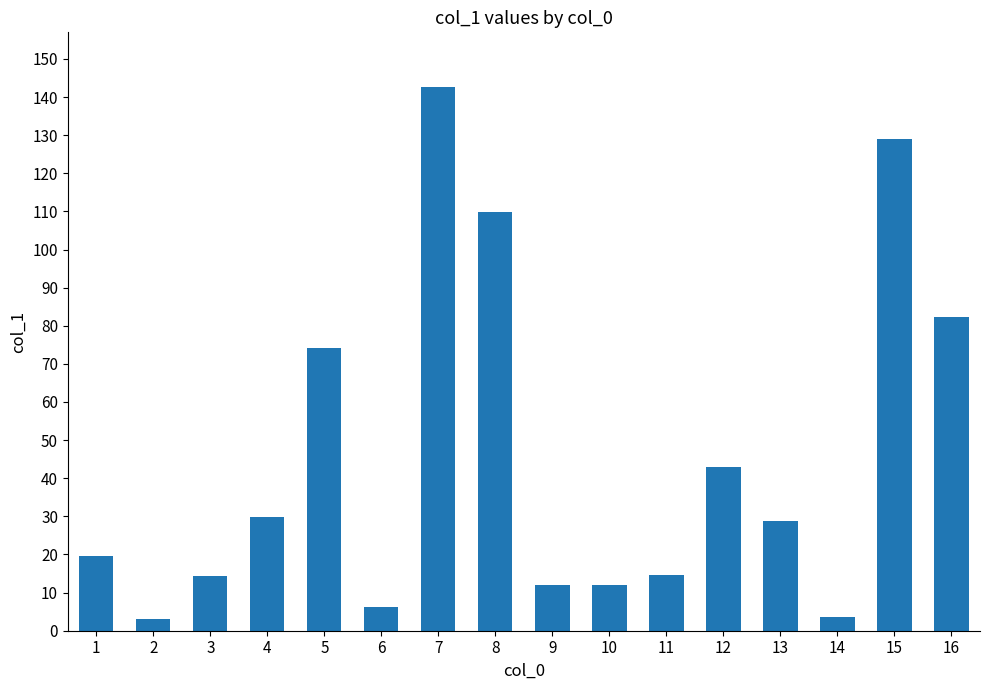

What is the sum of the values at 16 and 14?

85.8